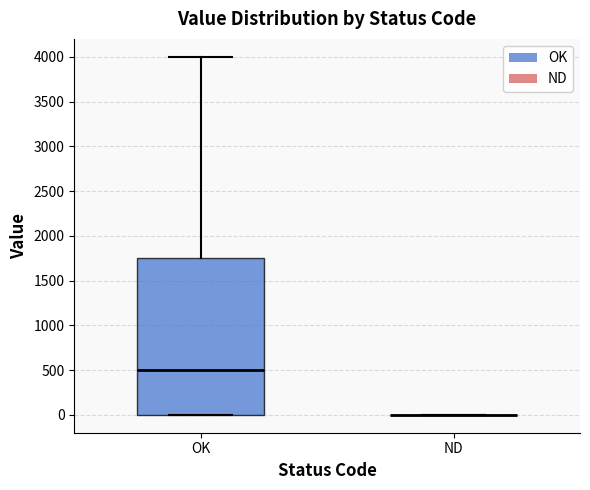

Reading left to right, read every box against the y-axis: the position of its median line, the range the box covers, and the ends of its whiskers. The values are not printed on the chart, so give them approximately, as read against the axis.

OK: median 500, box 0 to 1750, whiskers 0 to 4000
ND: box collapsed to a line at 0, whiskers 0 to 0